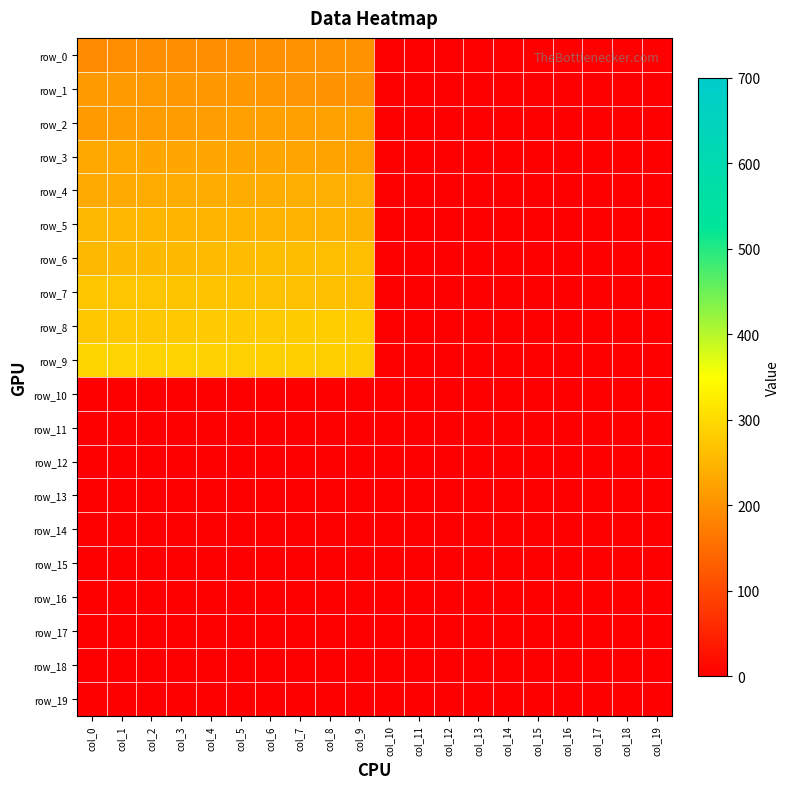

At col_16, list the series in order from smallest to largest.

row_0, row_1, row_2, row_3, row_4, row_5, row_6, row_7, row_8, row_9, row_10, row_11, row_12, row_13, row_14, row_15, row_16, row_17, row_18, row_19